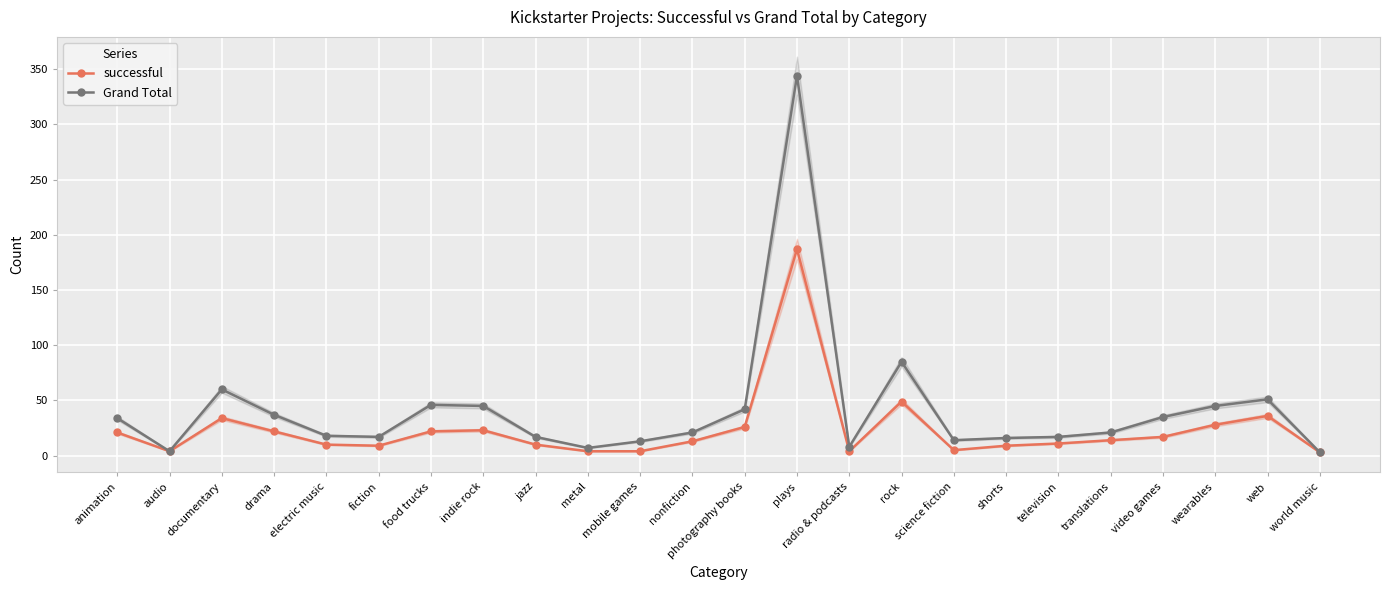

The successful series shows 13 at nonfiction. True or false?

True